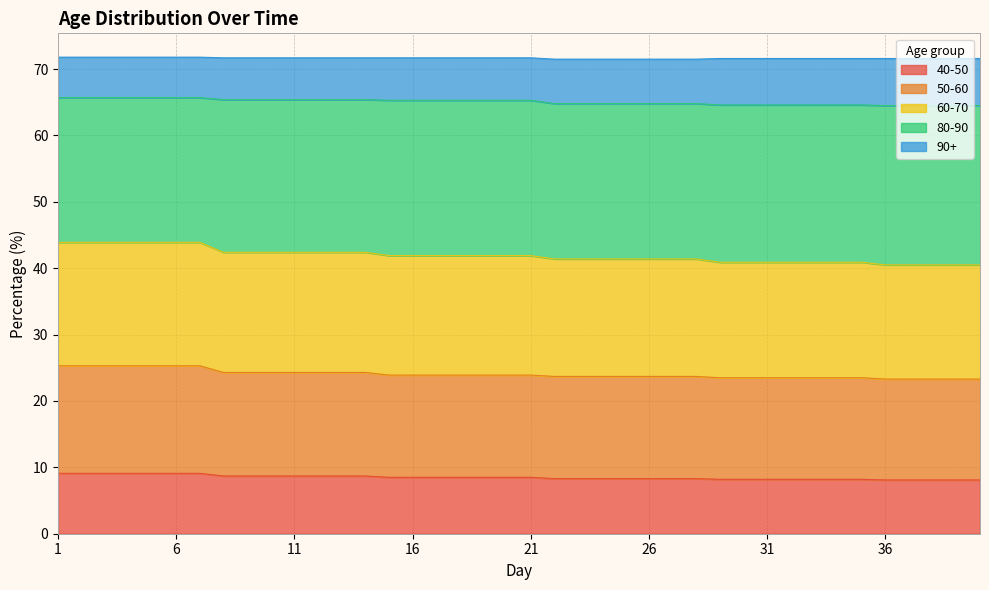

Which category has the lowest value across all series?

36